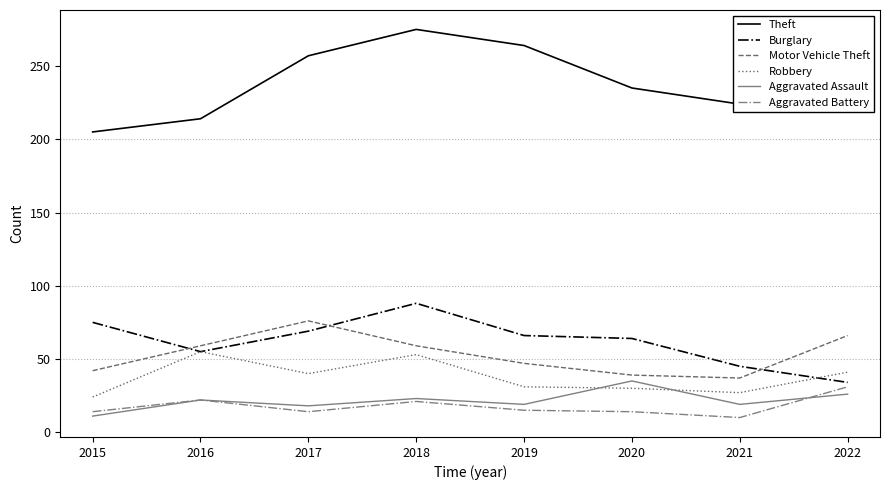

What is the spread (max minus min) of values at 2017?

243